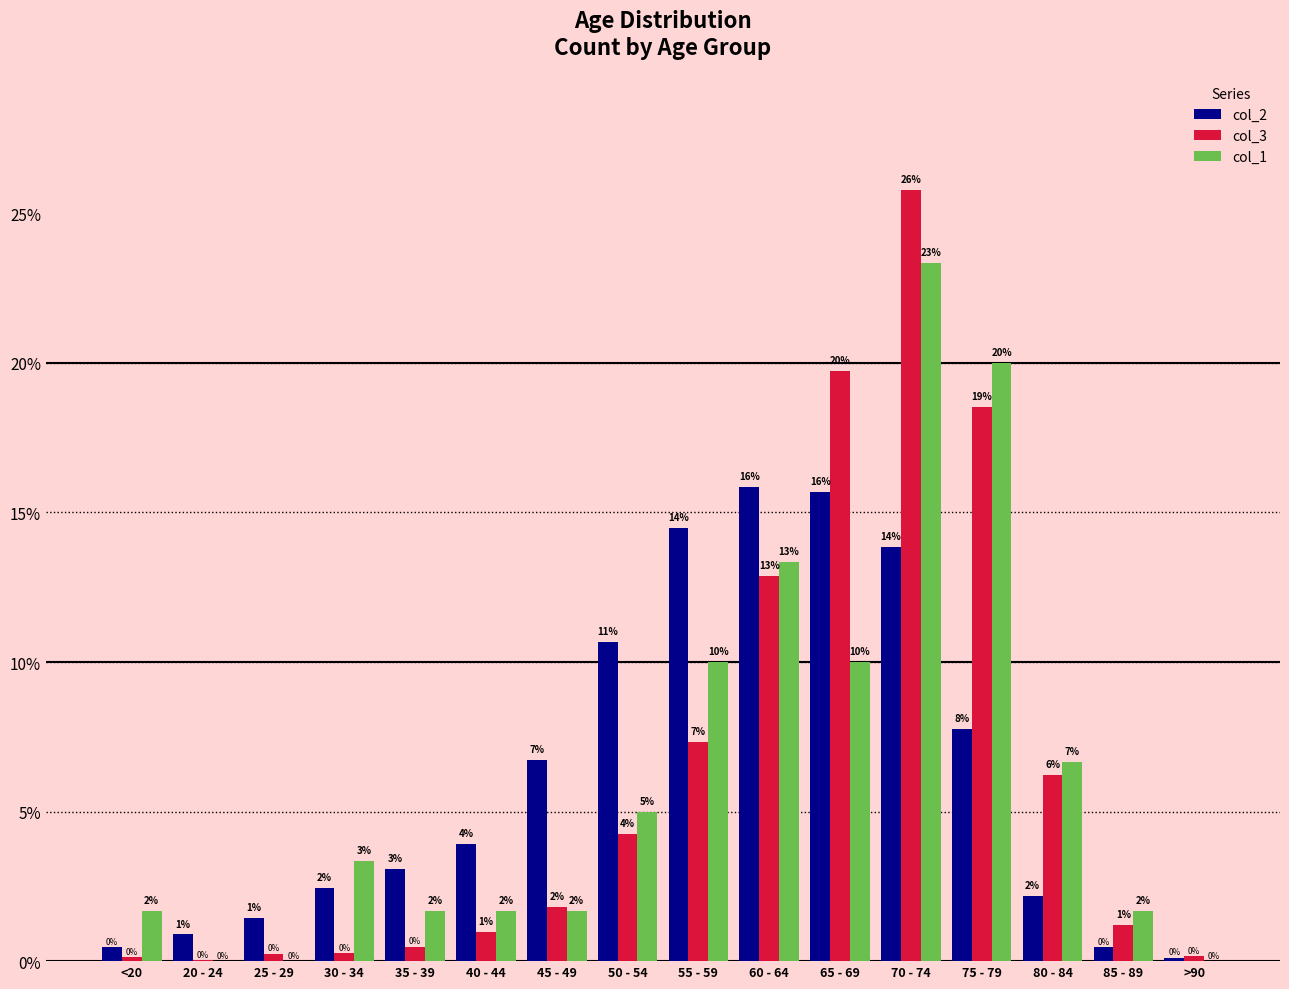

How many groups of bars are there?

16